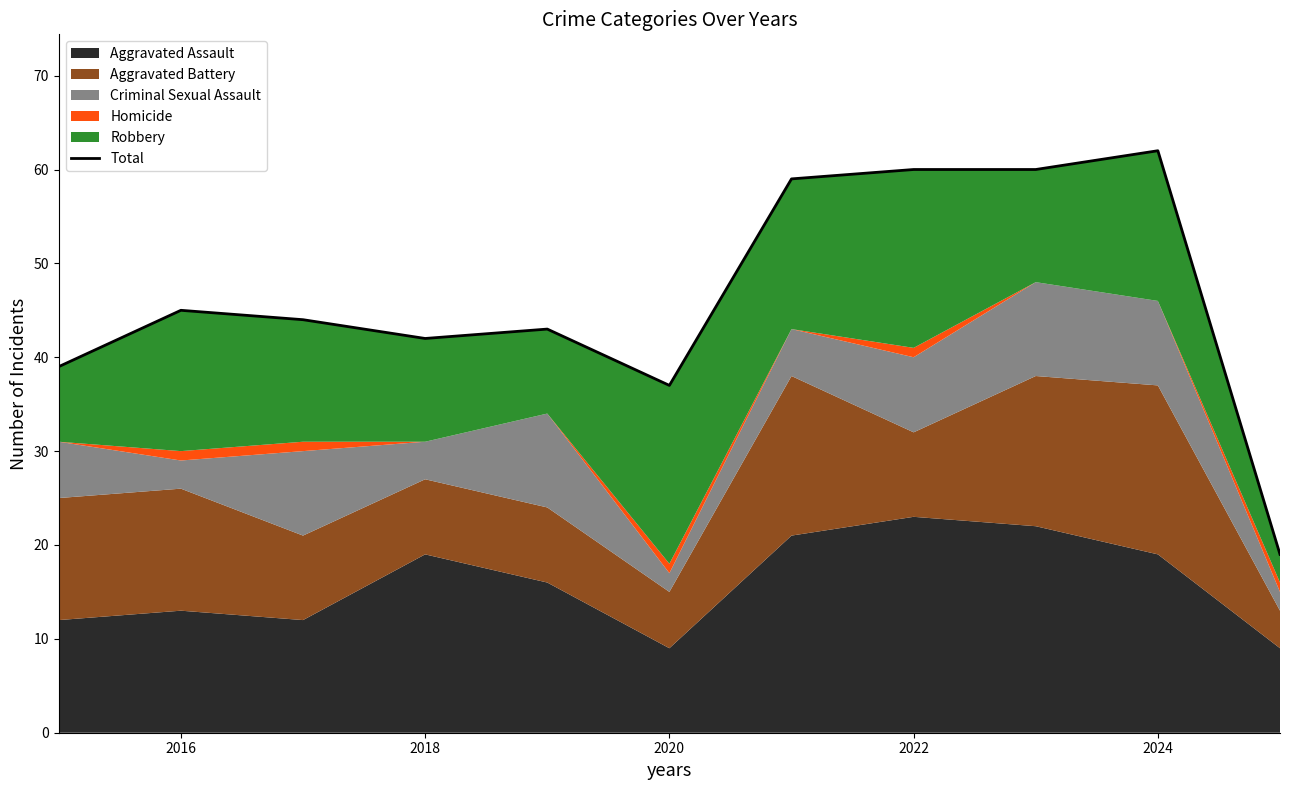

What is the difference between the maximum and minimum values?

43